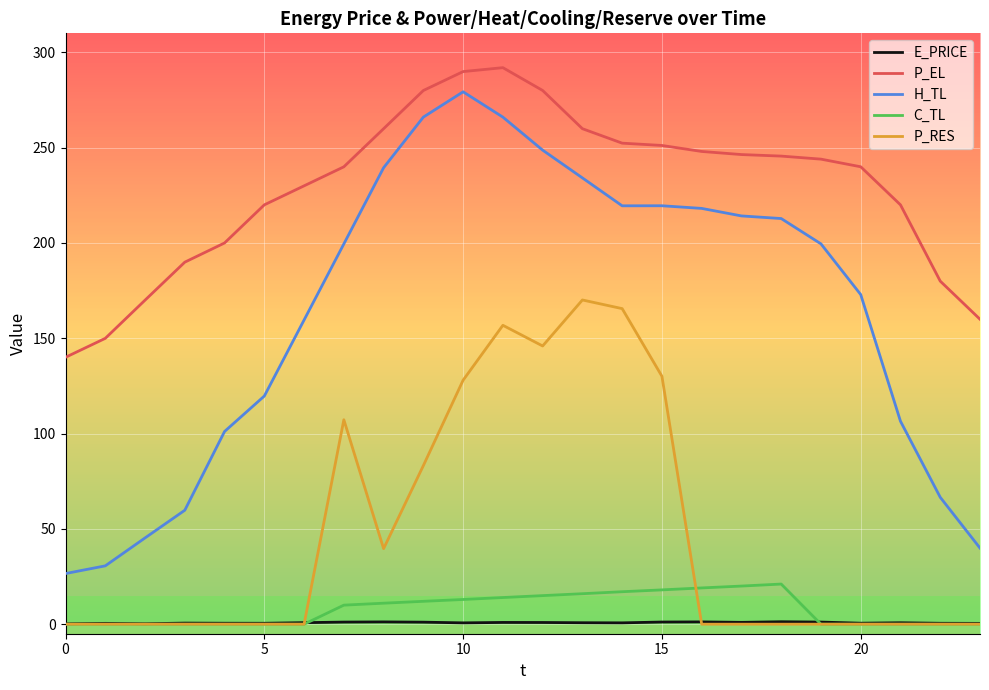

Which series has the largest range (max minus min)?

H_TL